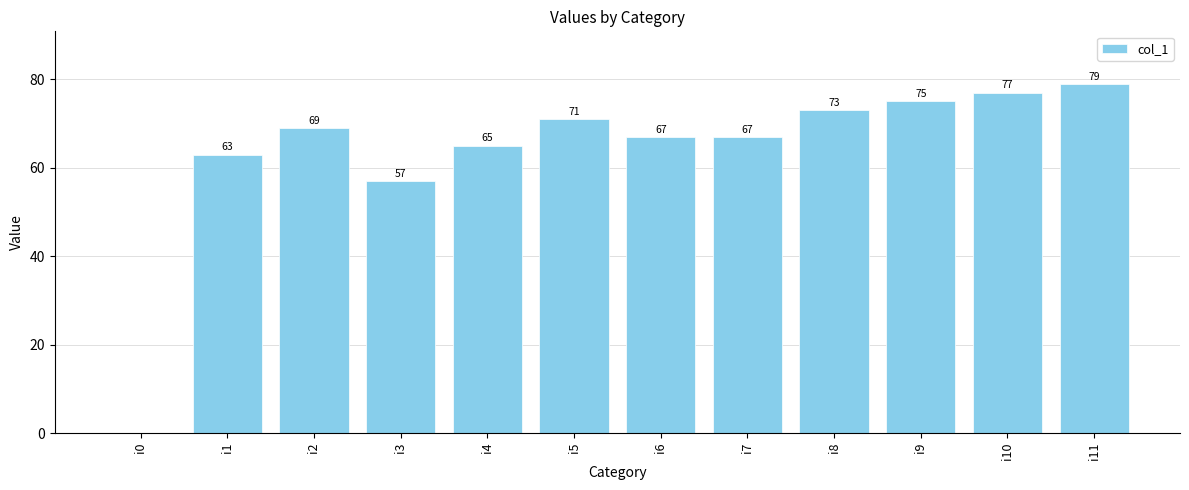

Are the bars grouped side by side (vs. stacked)?

No